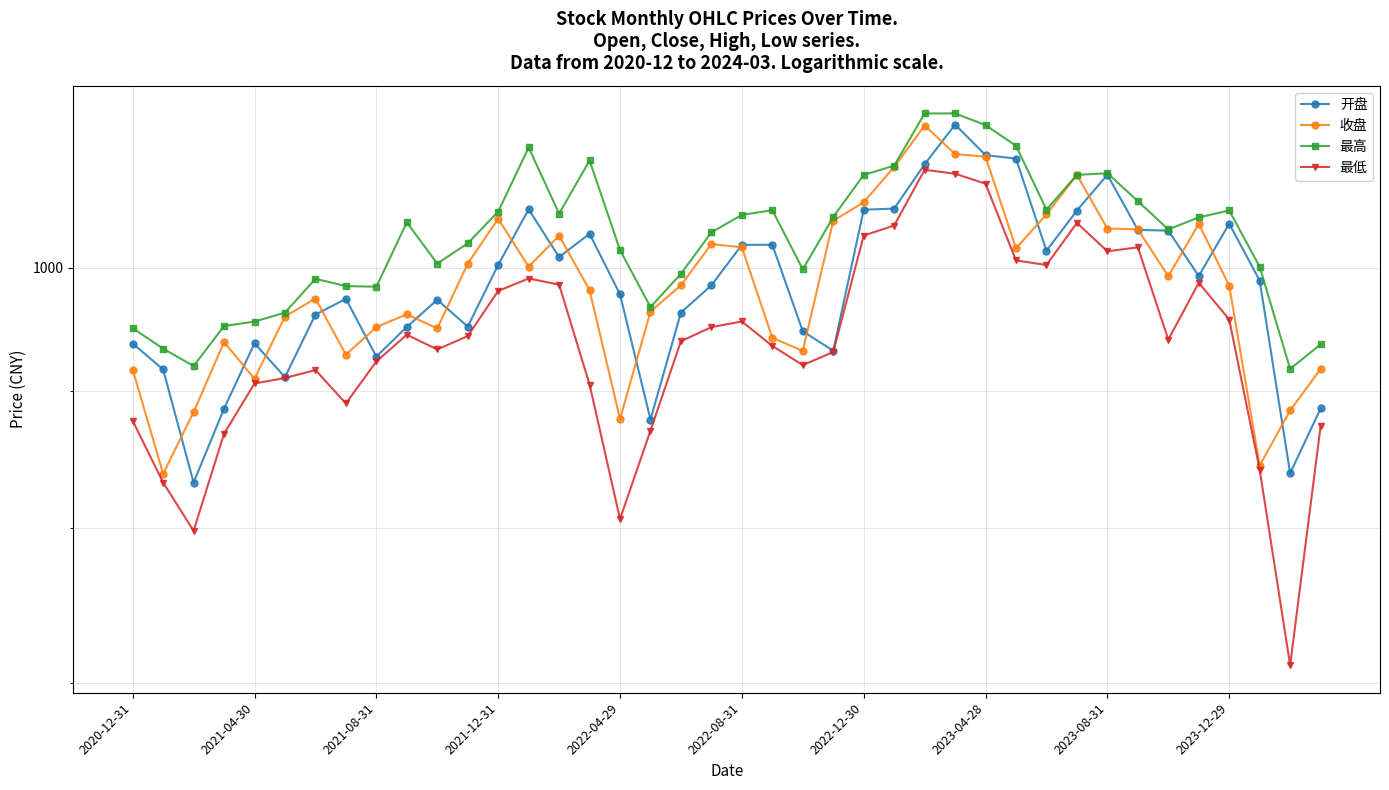

Rank the series at 21 from highest to lowest value.

最高, 开盘, 收盘, 最低